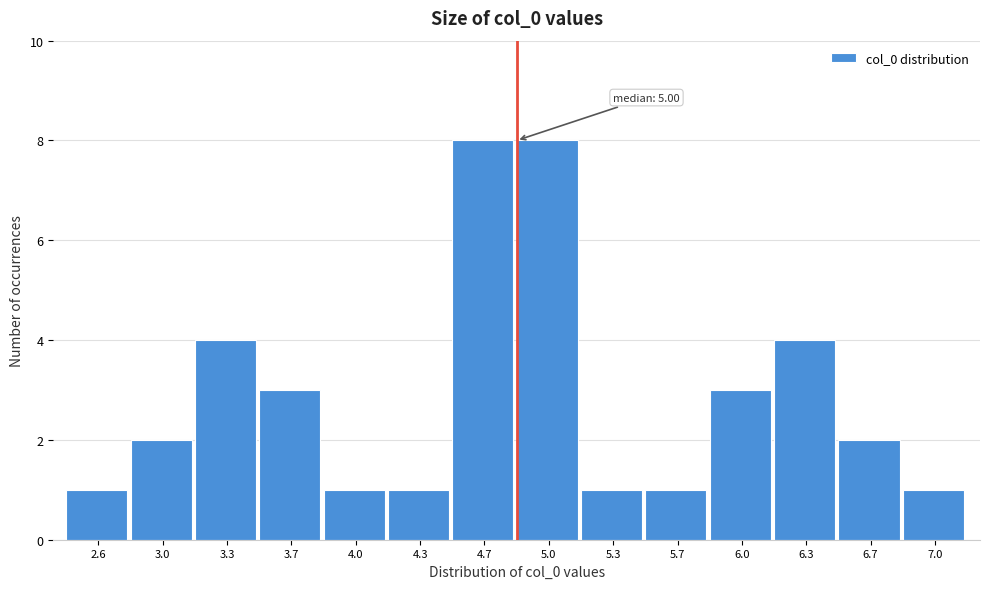

Reading left to right, list all the values displayed in this chart.

1	2	4	3	1	1	8	8	1	1	3	4	2	1